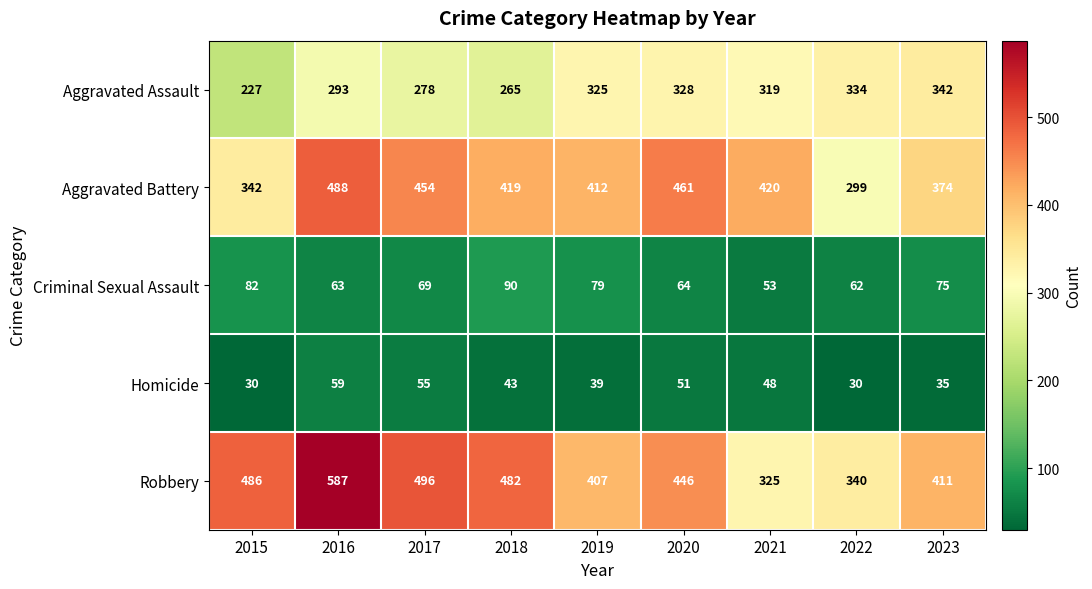

At which category is the sum across all series the highest?

2016